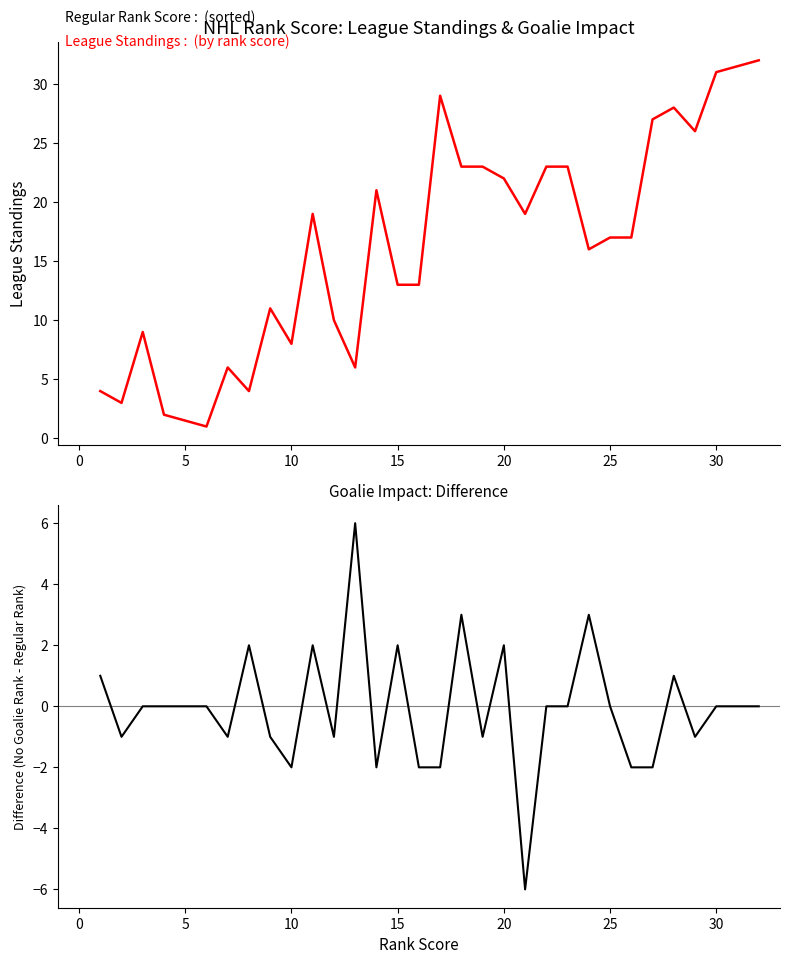

What is the difference between the second highest and minimum values in the Difference series?

9